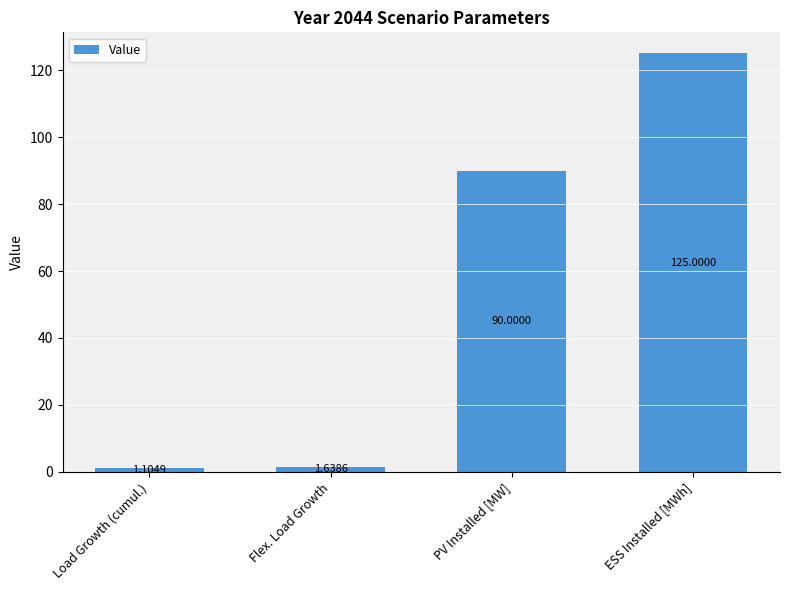

What is the label of the 3rd bar from the right?

Flex. Load Growth